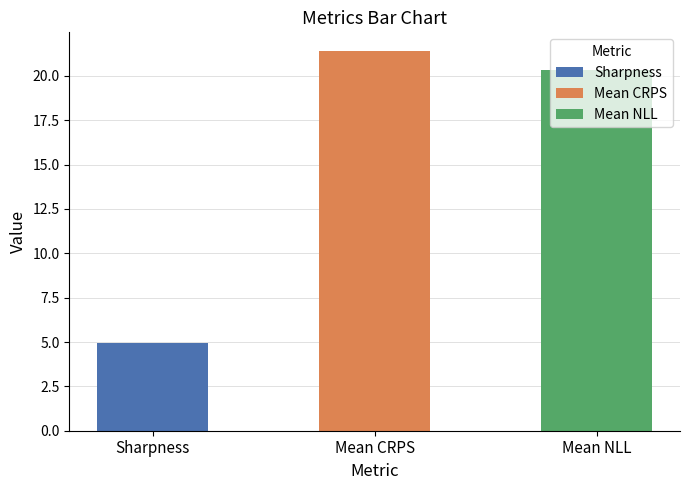

Is it true that the value at Mean NLL is 20.3?

True